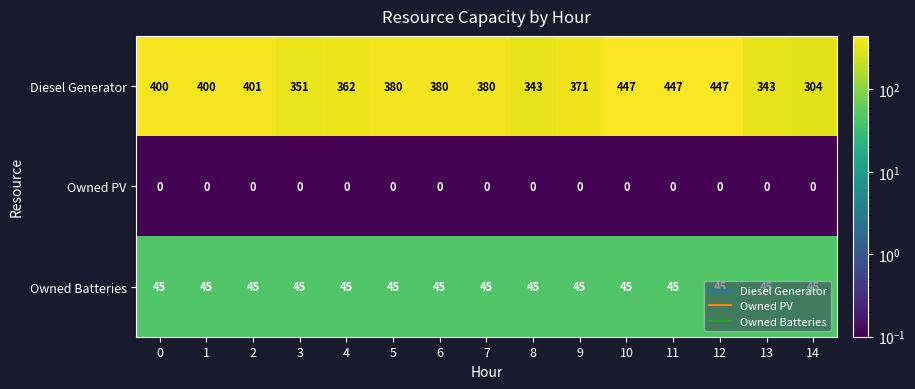

What is the difference between the maximum and minimum values in the Diesel Generator series?

143